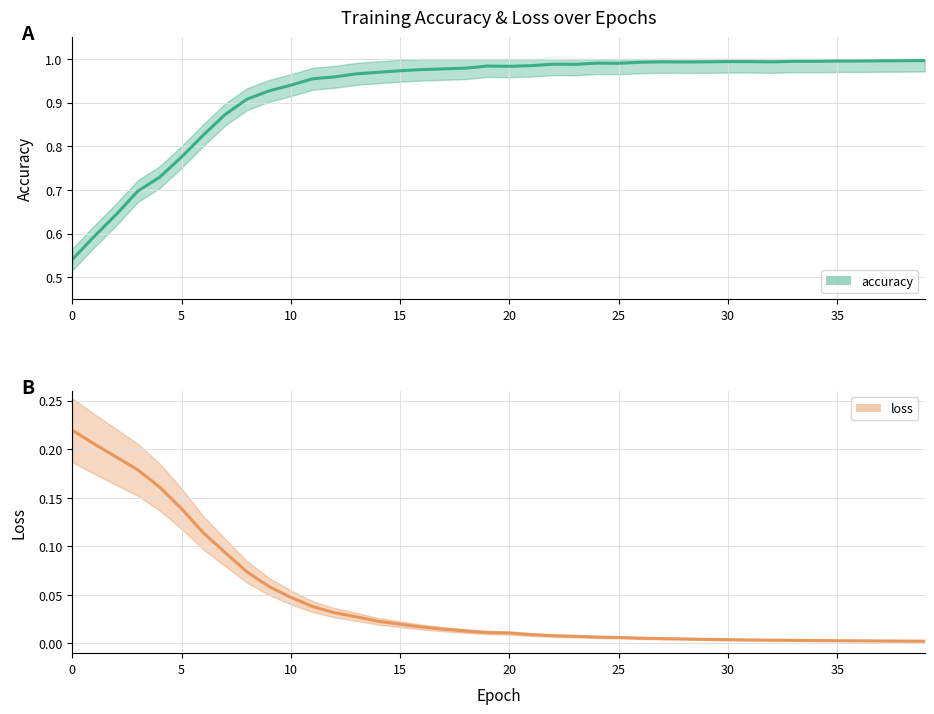

Is the value of loss at 33 greater than the value of accuracy at 20?

No